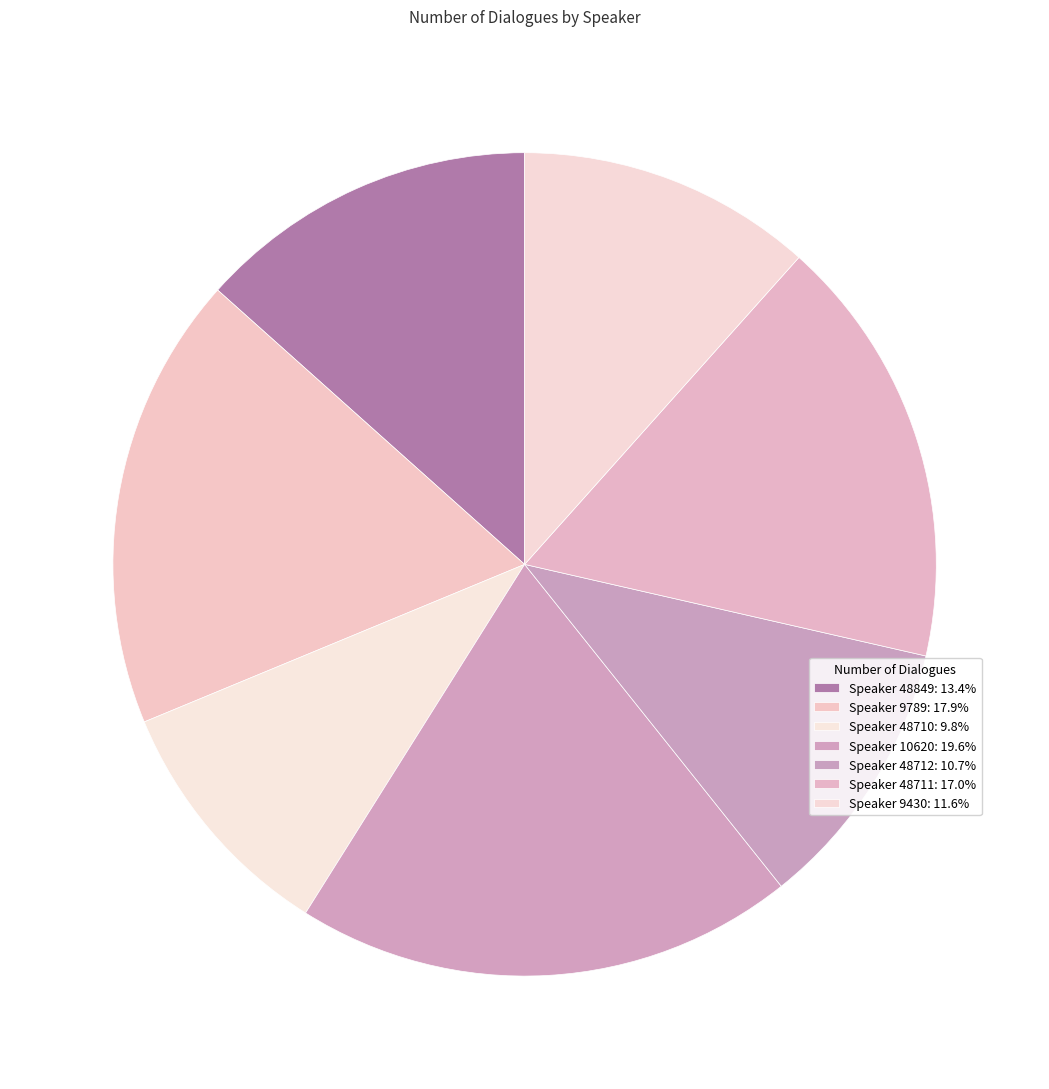

Does any single category account for the majority?

No